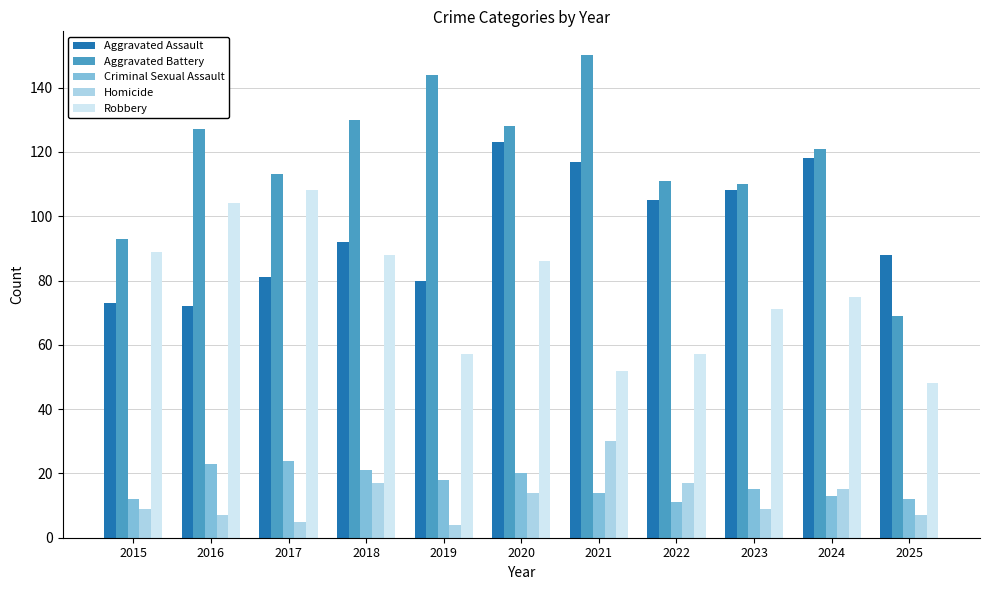

Does the chart contain stacked bars?

No